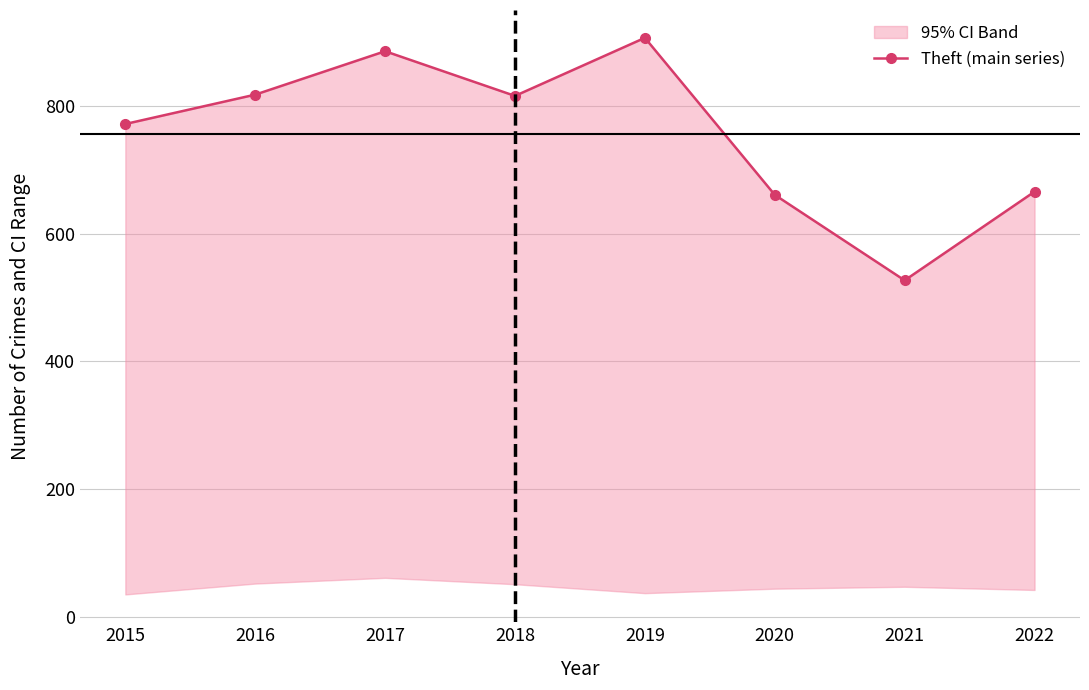

What is the difference between the values at 2020 and 2017?

225